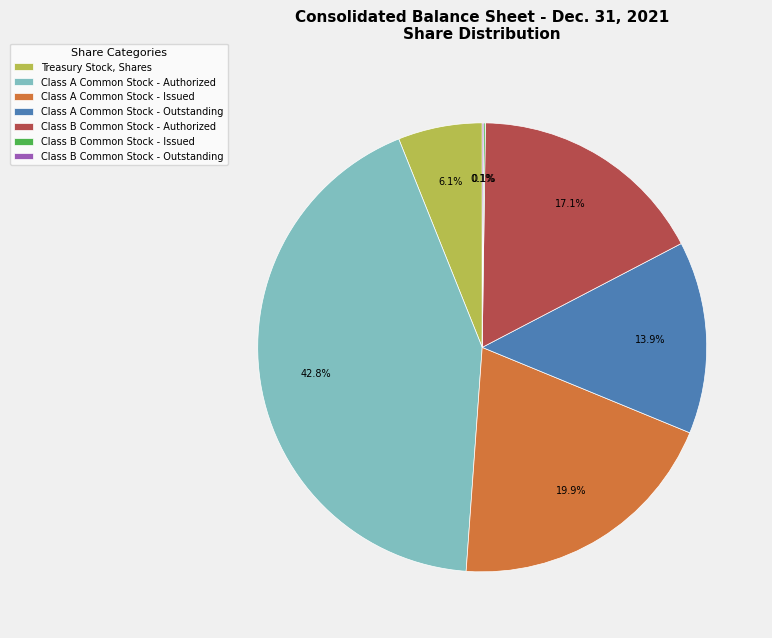

To the nearest percent, what is the difference between the largest and smallest slice percentages?

43%